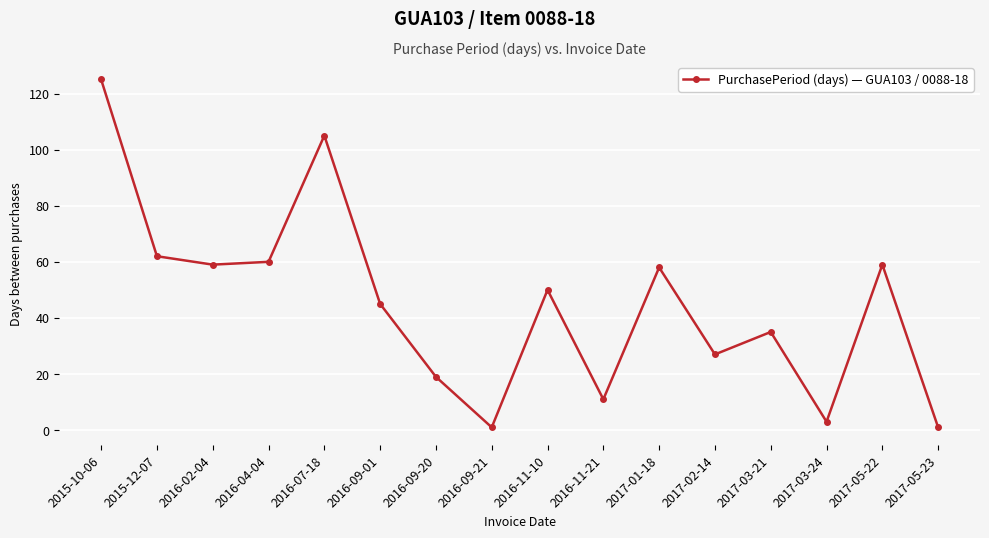

Read the value at 2016-09-20.

19